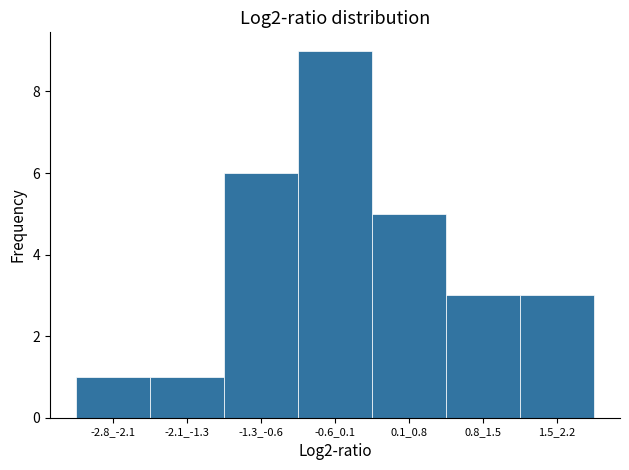

Reading right to left, what are all the values shown in this chart?

3	3	5	9	6	1	1